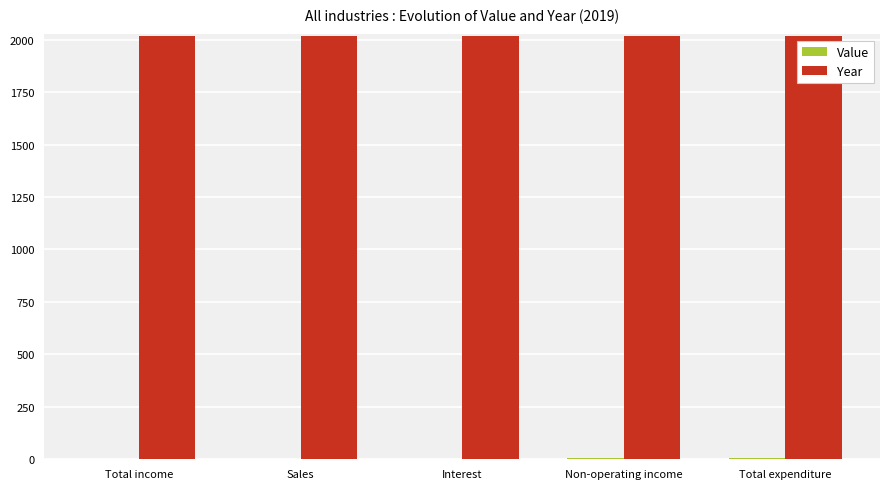

How many data points does each series have?

5